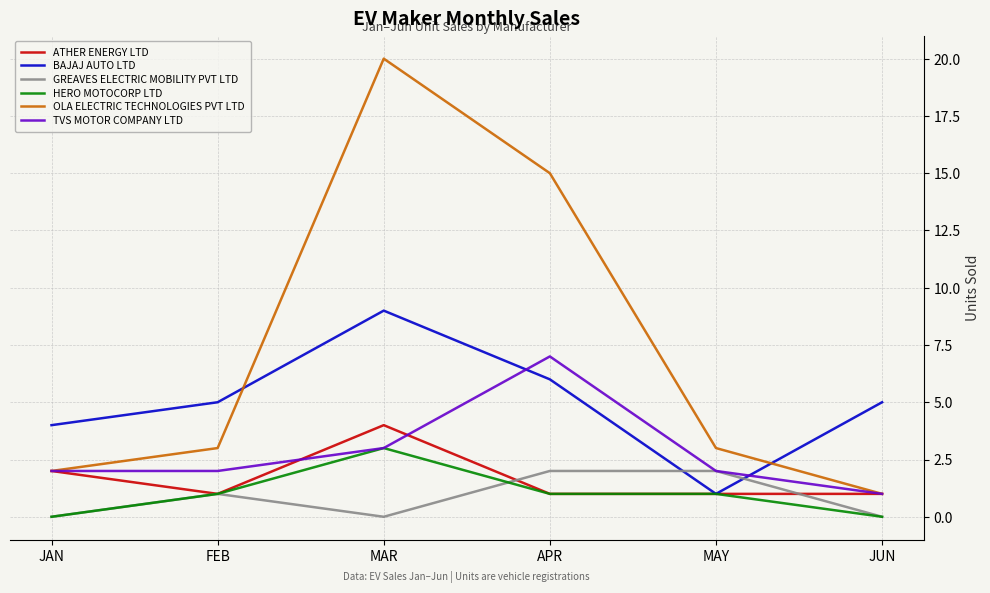

Reading left to right, what are all the values shown in this chart?

ATHER ENERGY LTD: 2	1	4	1	1	1
BAJAJ AUTO LTD: 4	5	9	6	1	5
GREAVES ELECTRIC MOBILITY PVT LTD: 0	1	0	2	2	0
HERO MOTOCORP LTD: 0	1	3	1	1	0
OLA ELECTRIC TECHNOLOGIES PVT LTD: 2	3	20	15	3	1
TVS MOTOR COMPANY LTD: 2	2	3	7	2	1